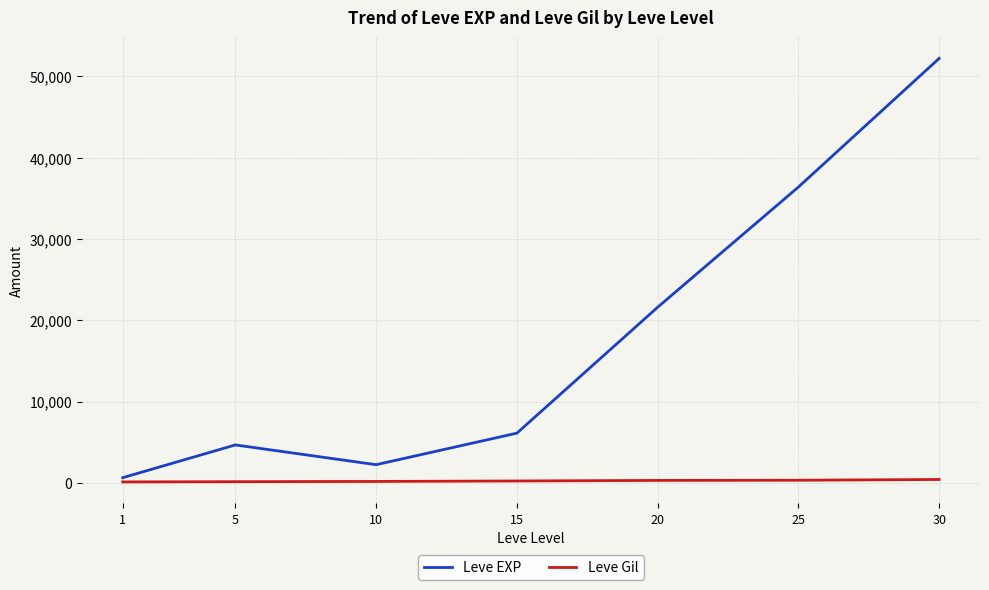

True or false: Leve EXP and Leve Gil cross at least once.

False